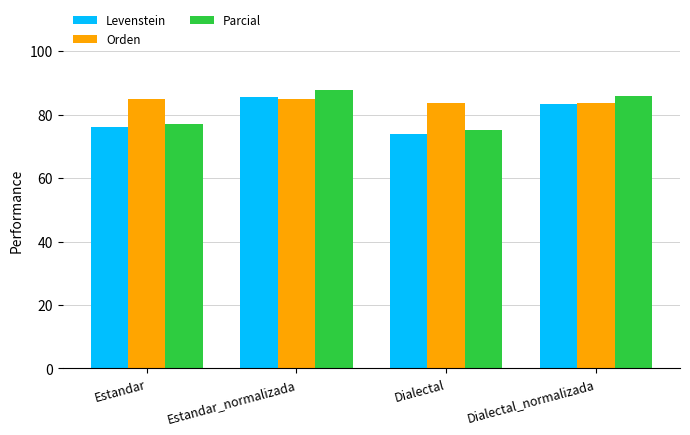

Reading left to right, list all the values displayed in this chart.

Levenstein: 76.0	85.5	74.0	83.5
Orden: 84.8	84.8	83.7	83.7
Parcial: 77.1	87.7	75.2	85.8